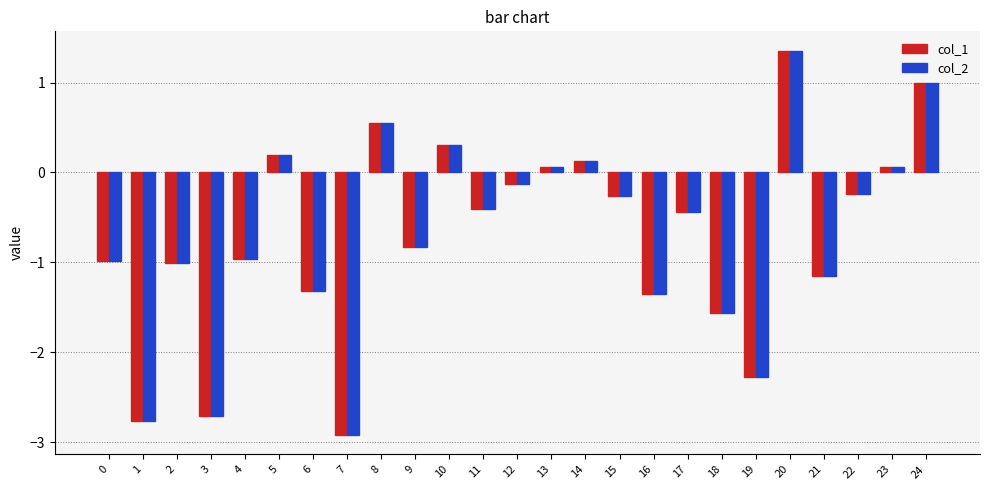

The value of col_2 at 9 is -0.4. True or false?

False